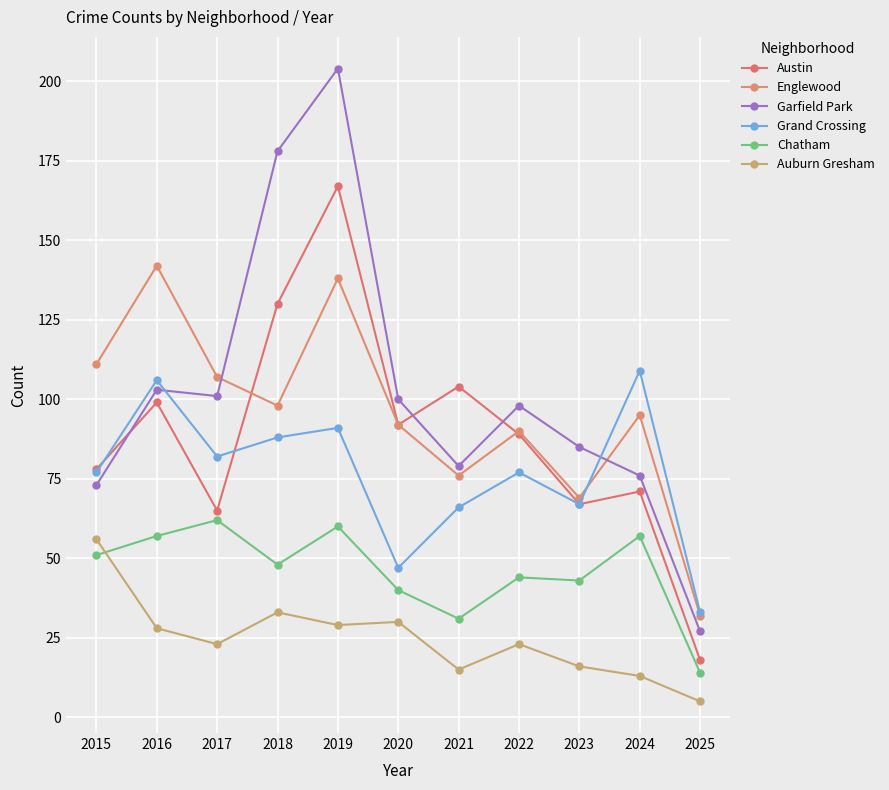

True or false: Grand Crossing and Auburn Gresham cross at least once.

False